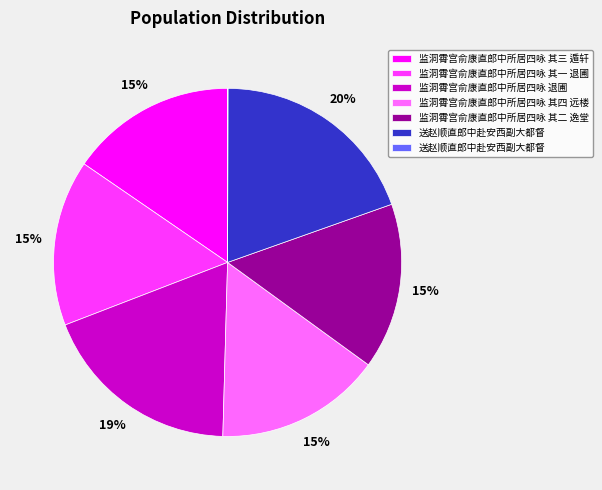

To the nearest percent, what is the average slice percentage?

14%